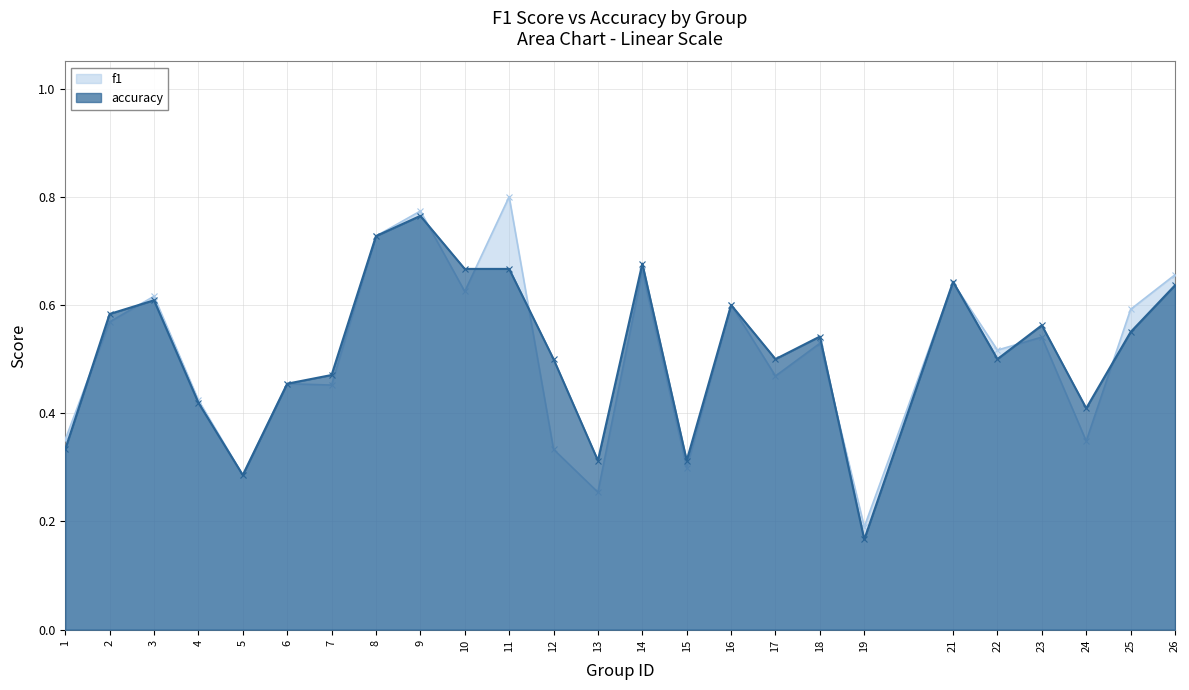

List the labels in order of f1 value, largest first.

11, 9, 8, 14, 26, 21, 10, 3, 16, 25, 2, 23, 18, 22, 17, 6, 7, 4, 1, 24, 12, 15, 5, 13, 19